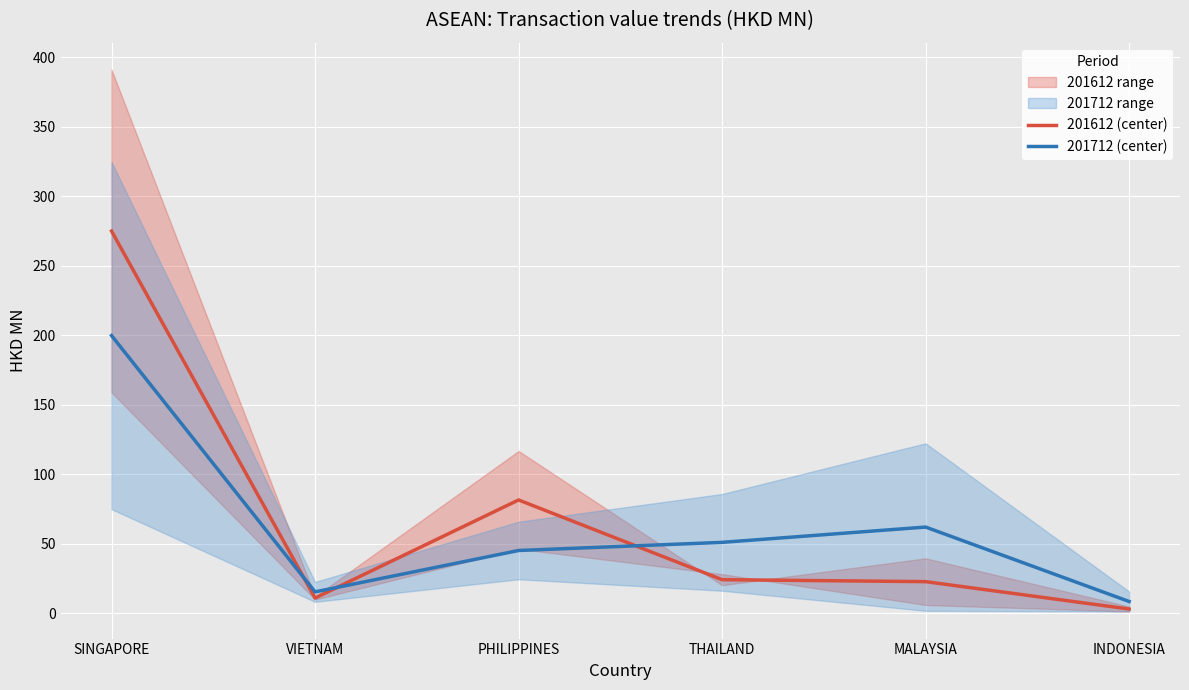

True or false: 201712 (center) and 201612 (center) intersect in this chart.

True